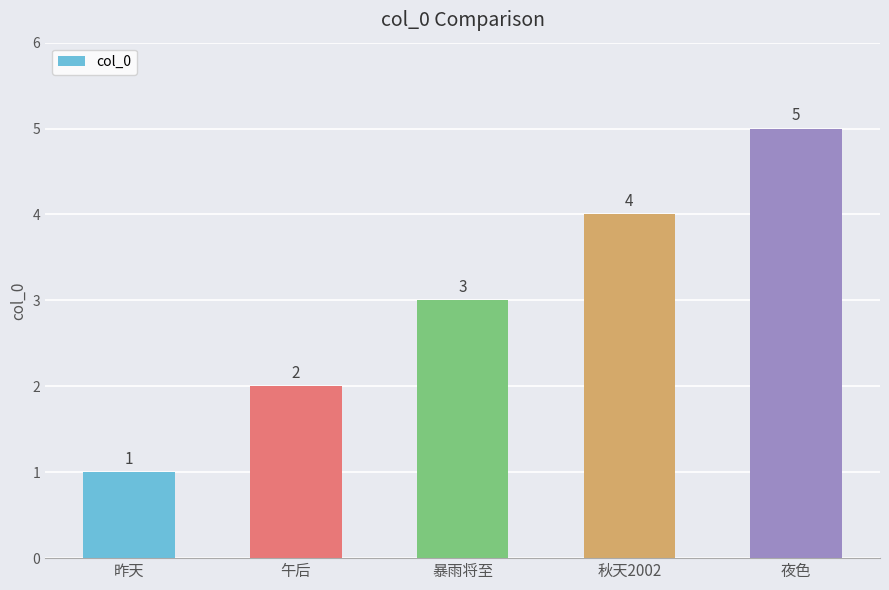

Count the number of categories in the chart.

5